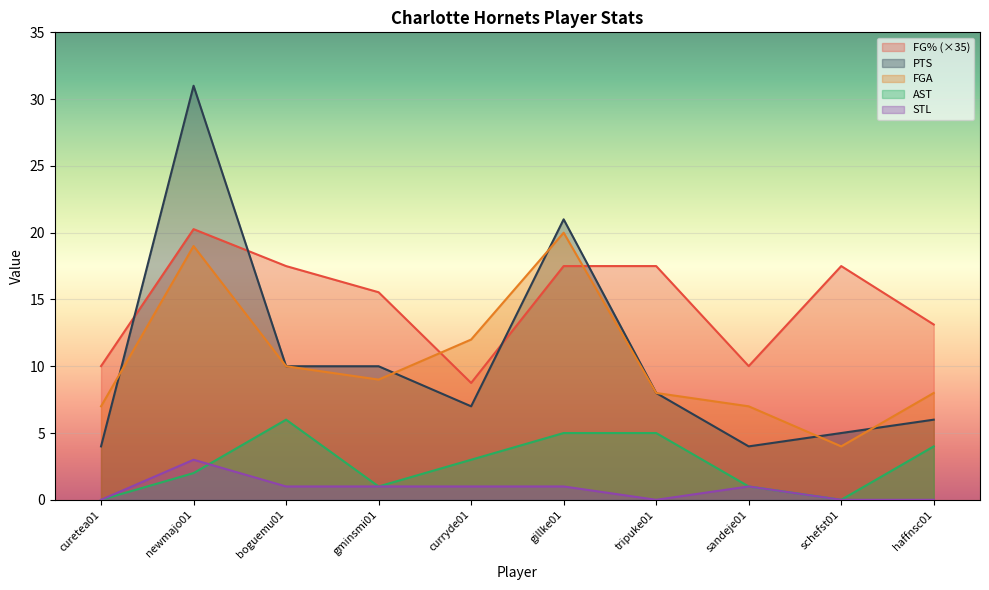

What position from the right is curryde01?

6